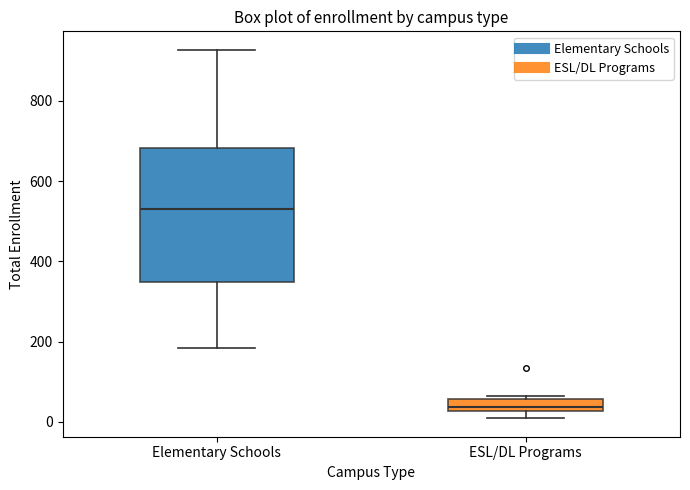

Which box's median line is the lowest?

ESL/DL Programs